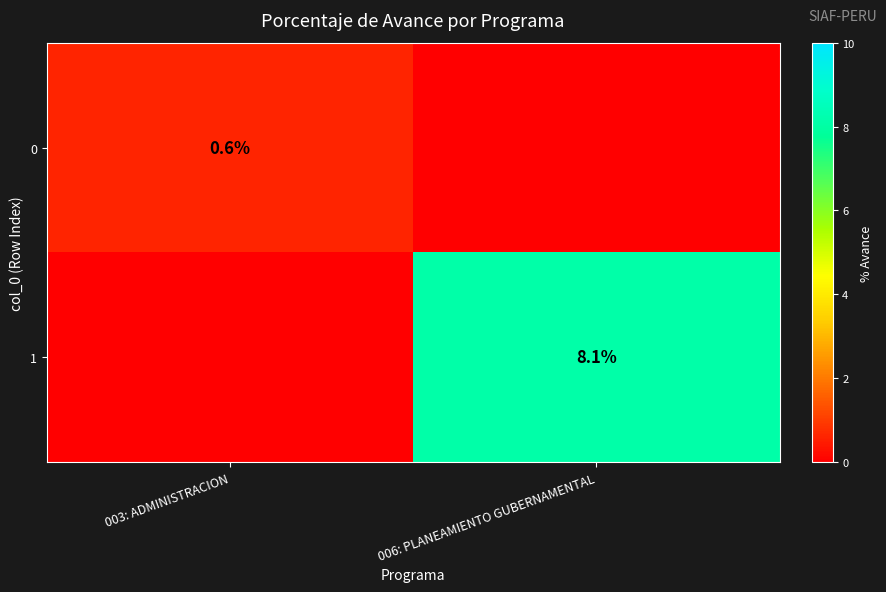

The value of 0 at 003: ADMINISTRACION is 0.6. True or false?

True